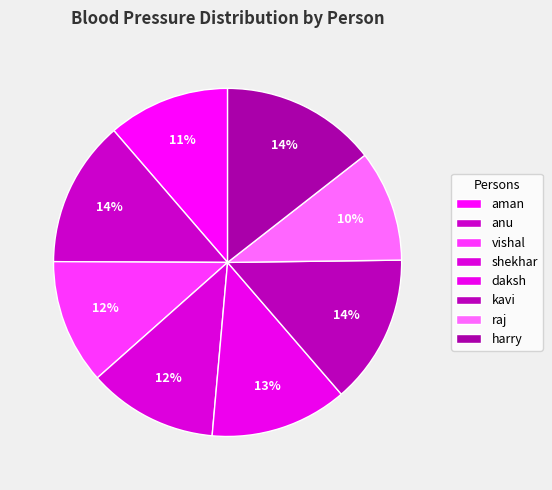

Does any single category account for the majority?

No